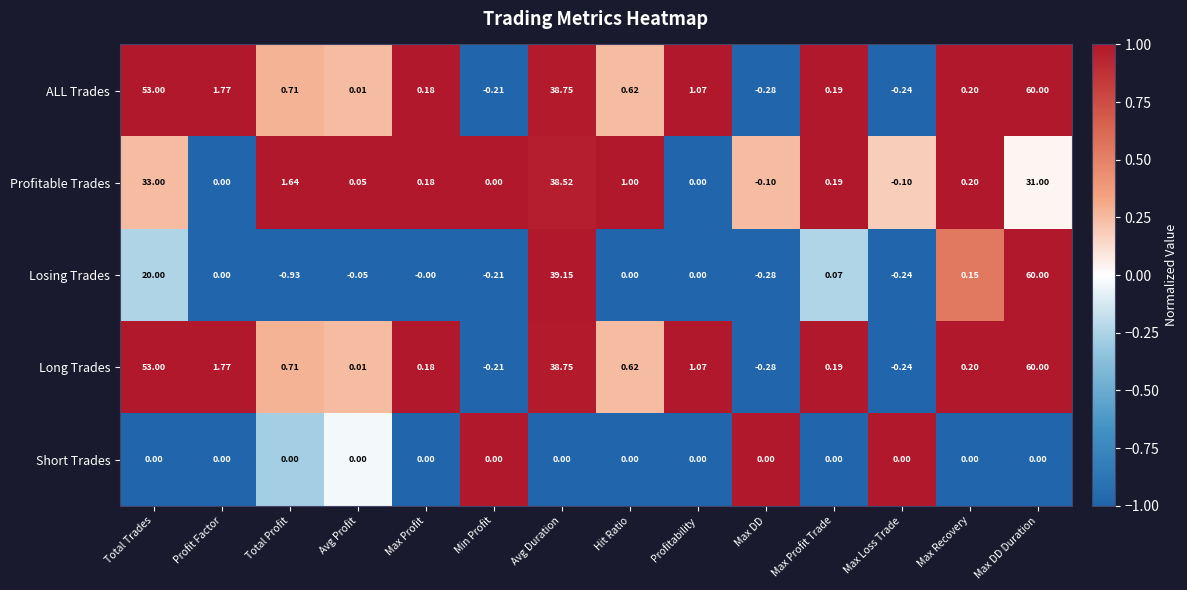

Count the number of data series in this chart.

5